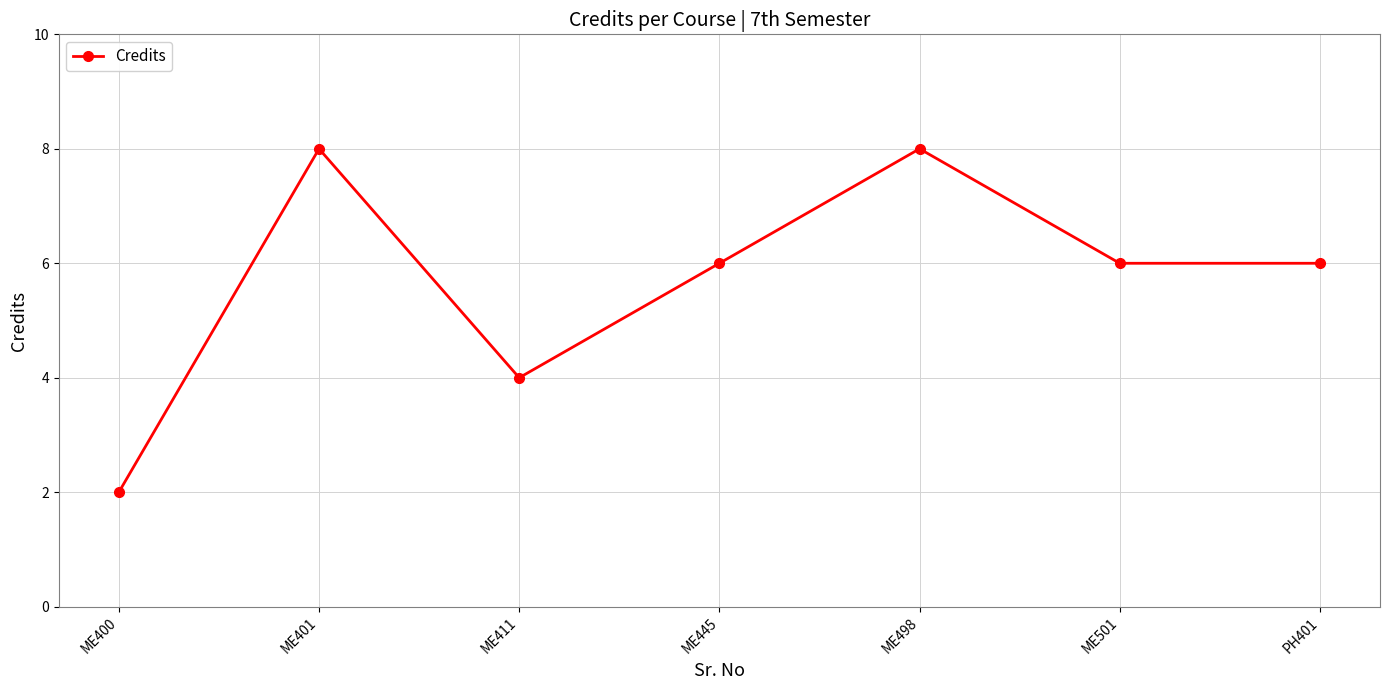

What position from the left is ME411?

3